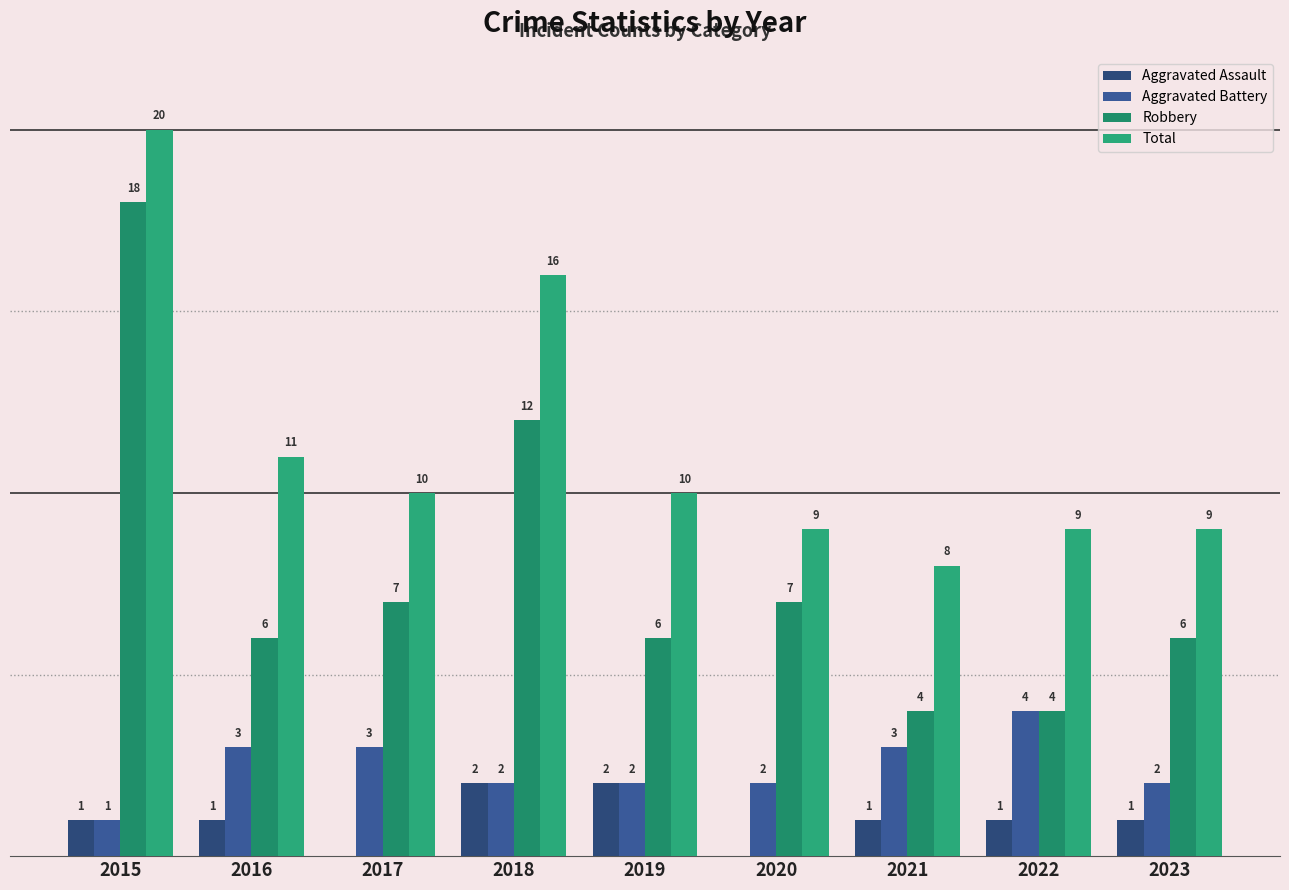

Between 2018 and 2022, which is larger?

2018